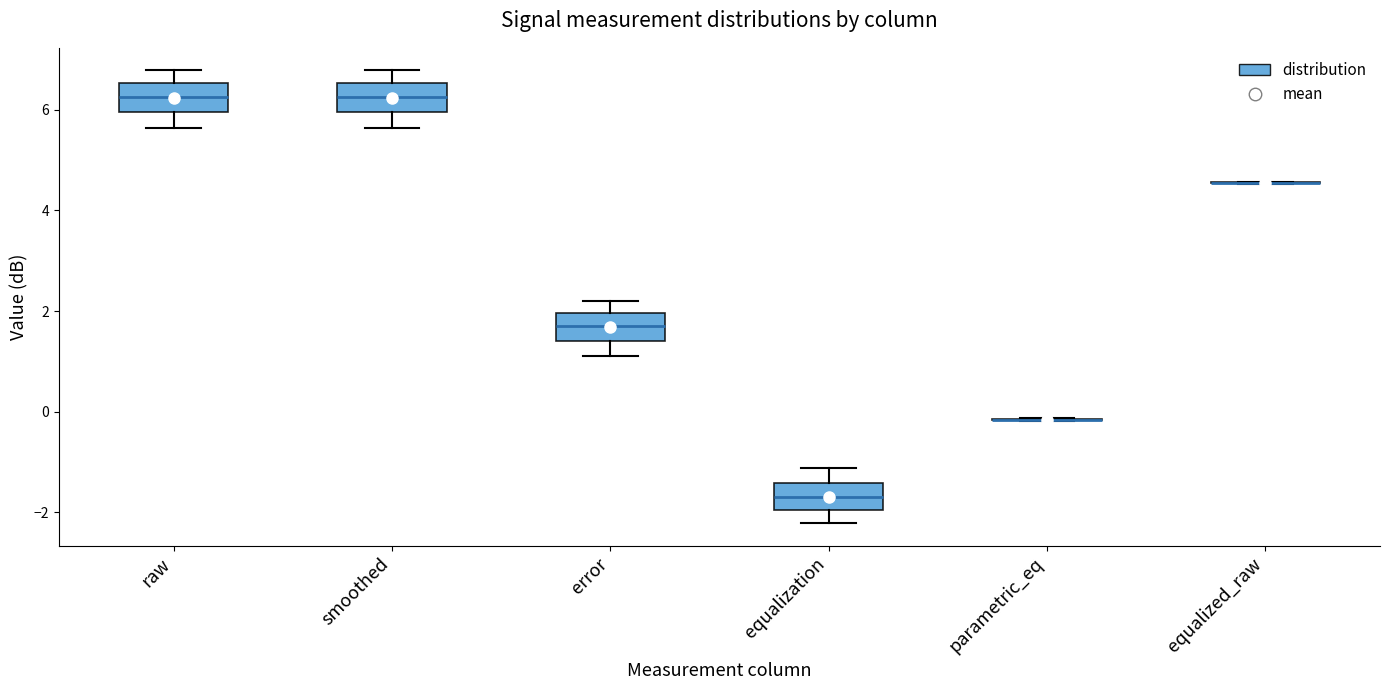

Reading left to right, transcribe this box plot: for each box, give where its median line is, the range the box spans, and where its two whiskers end, as read against the y-axis. The values are not printed on the chart, so give them approximately, as read against the axis.

raw: median 6.2, box 6.0 to 6.6, whiskers 5.6 to 6.8
smoothed: median 6.2, box 6.0 to 6.6, whiskers 5.6 to 6.8
error: median 1.8, box 1.4 to 2.0, whiskers 1.2 to 2.2
equalization: median -1.6, box -2.0 to -1.4, whiskers -2.2 to -1.2
parametric_eq: box collapsed to a line at -0.2, whiskers -0.2 to -0.2
equalized_raw: box collapsed to a line at 4.6, whiskers 4.6 to 4.6